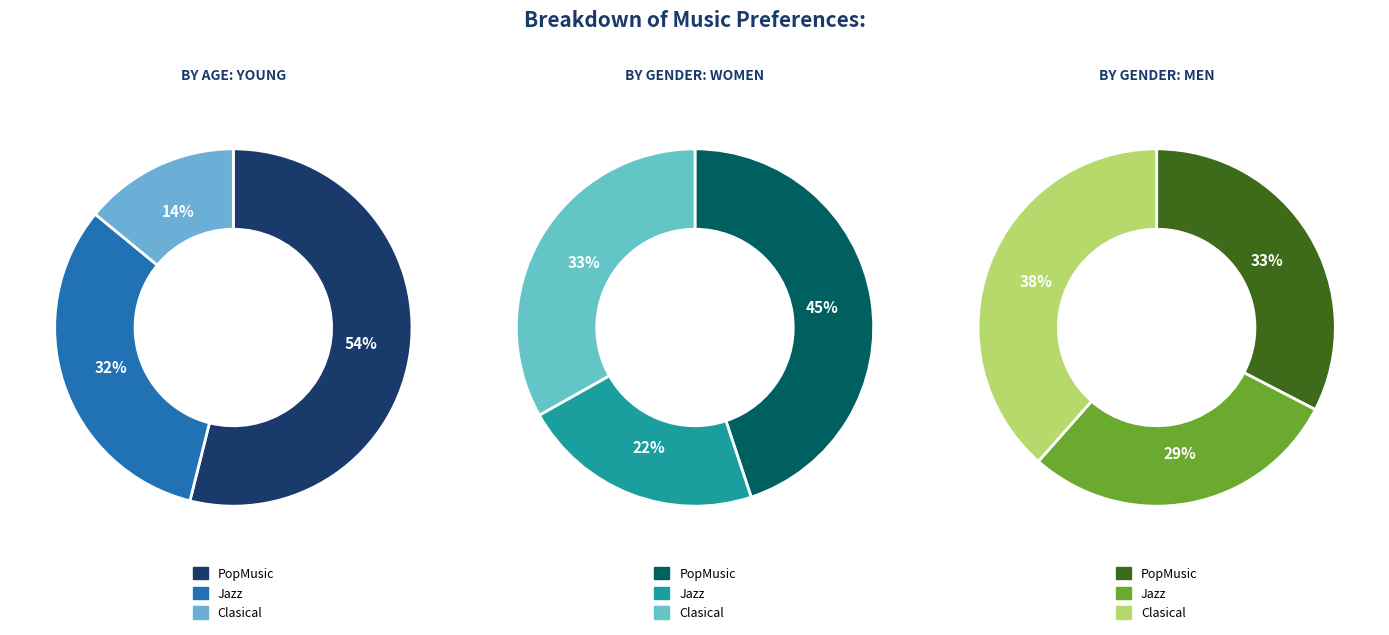

Which slice is the largest?

PopMusic